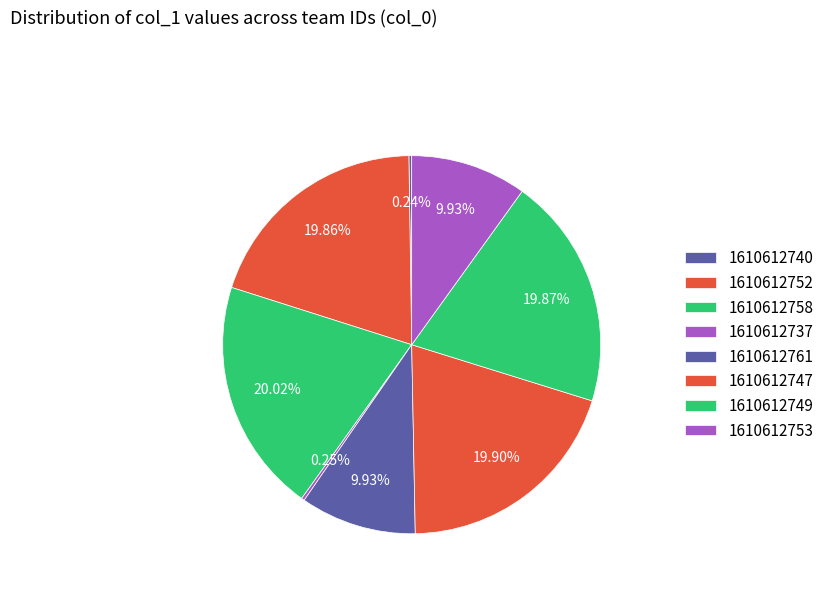

What is the total percentage of 1610612749 and 1610612737?

20.1%